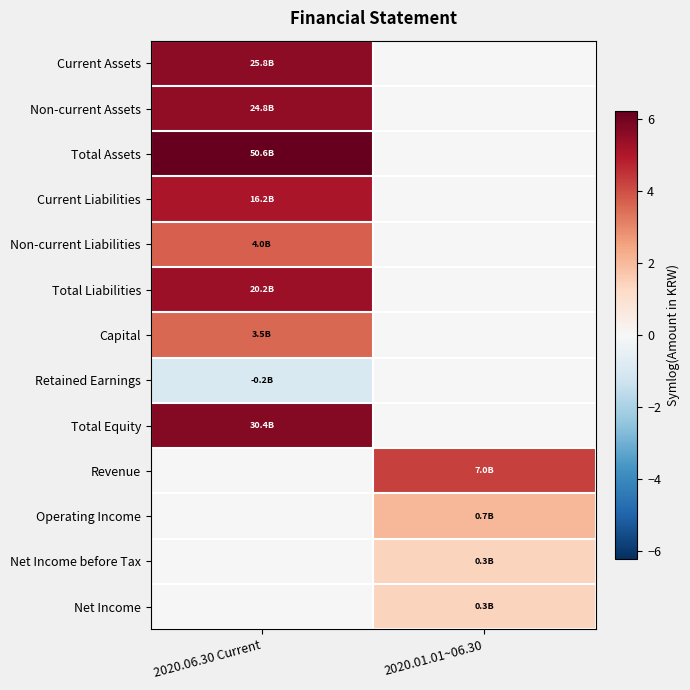

Reading right to left, extract all data points from this chart.

Current Assets: 2020.01.01~06.30=0.0	2020.06.30 Current=5.6
Non-current Assets: 2020.01.01~06.30=0.0	2020.06.30 Current=5.5
Total Assets: 2020.01.01~06.30=0.0	2020.06.30 Current=6.2
Current Liabilities: 2020.01.01~06.30=0.0	2020.06.30 Current=5.1
Non-current Liabilities: 2020.01.01~06.30=0.0	2020.06.30 Current=3.7
Total Liabilities: 2020.01.01~06.30=0.0	2020.06.30 Current=5.3
Capital: 2020.01.01~06.30=0.0	2020.06.30 Current=3.6
Retained Earnings: 2020.01.01~06.30=0.0	2020.06.30 Current=-0.9
Total Equity: 2020.01.01~06.30=0.0	2020.06.30 Current=5.7
Revenue: 2020.01.01~06.30=4.3	2020.06.30 Current=0.0
Operating Income: 2020.01.01~06.30=2.1	2020.06.30 Current=0.0
Net Income before Tax: 2020.01.01~06.30=1.4	2020.06.30 Current=0.0
Net Income: 2020.01.01~06.30=1.4	2020.06.30 Current=0.0